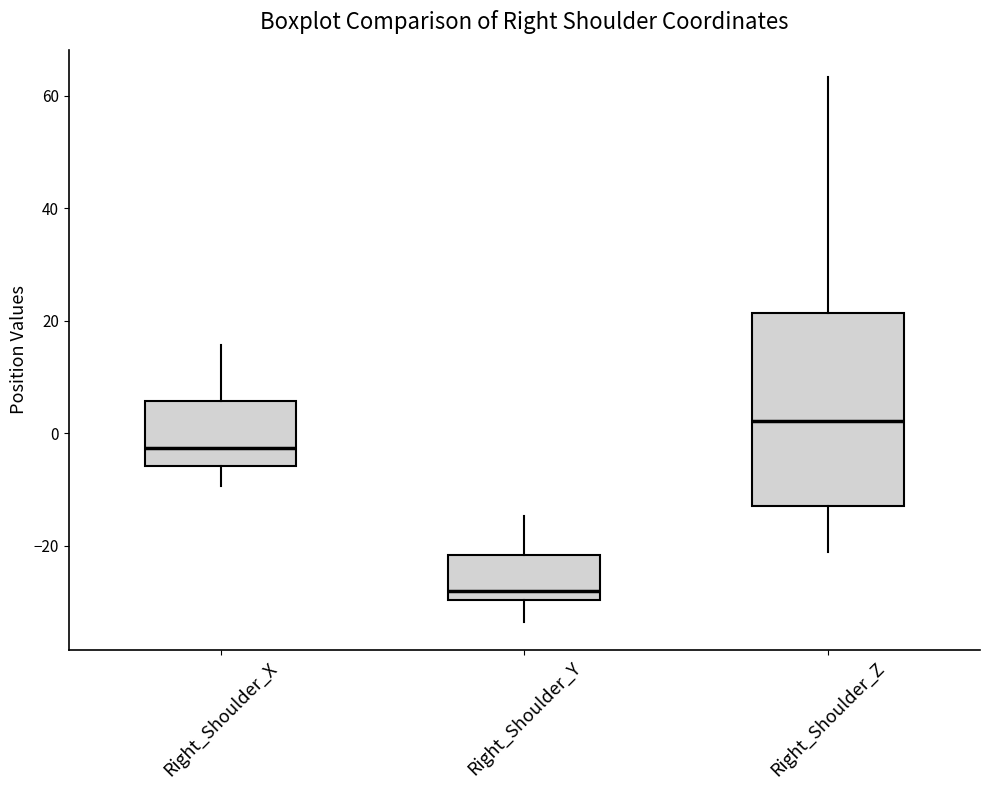

Where does the lower whisker of the box for Right_Shoulder_Y end on the y-axis? The values are not printed on the chart, so give them approximately, as read against the axis.

-34